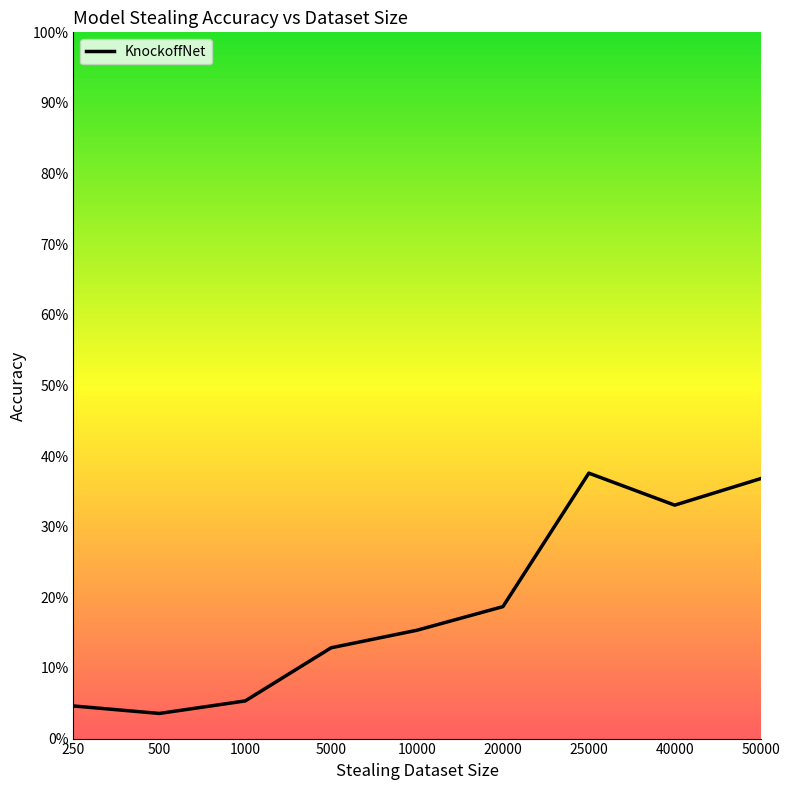

What is the difference between the maximum and second lowest values?

0.3